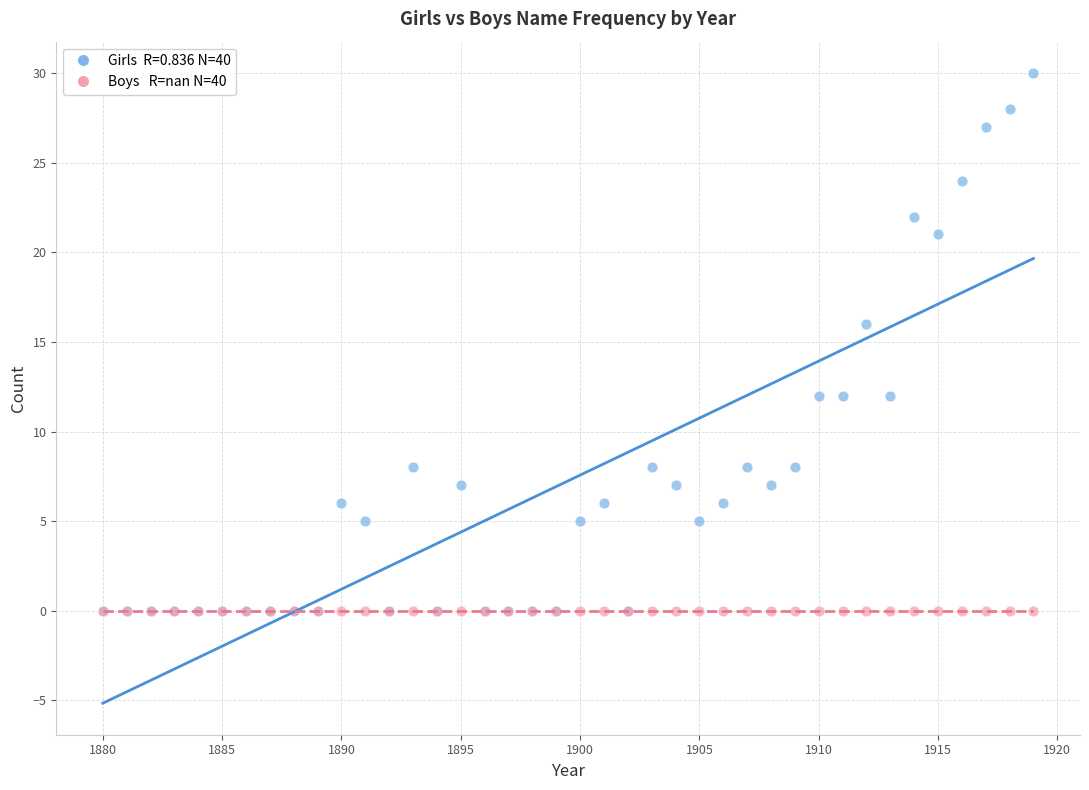

Across all series, what Y value is closest to 15?

16